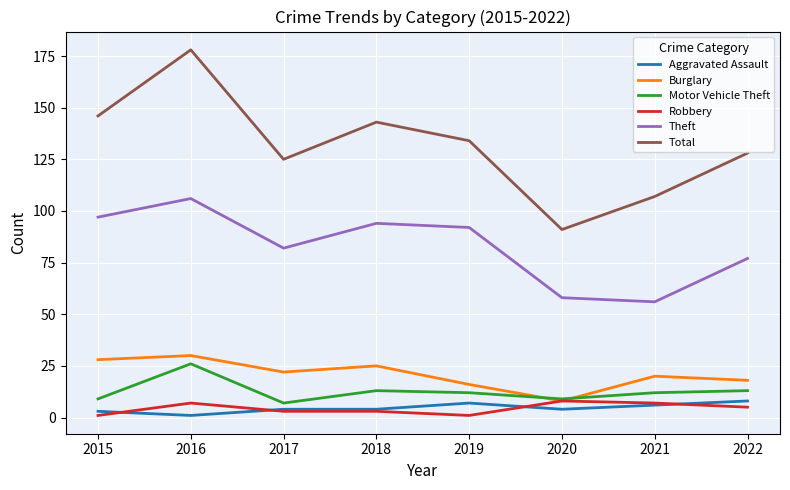

After their last crossing, which series has the higher values: Aggravated Assault or Robbery?

Aggravated Assault